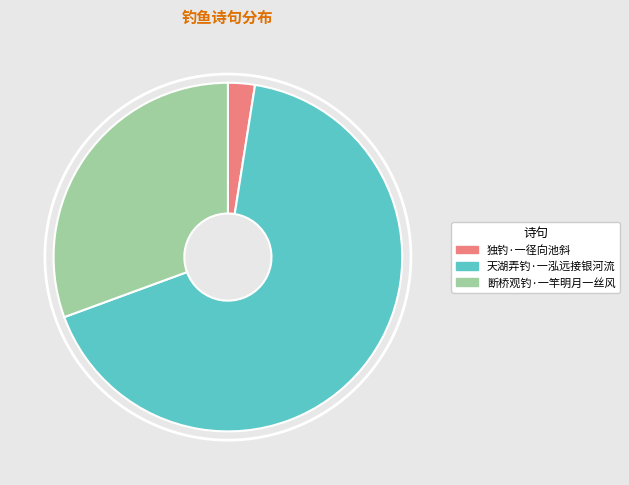

Rank the categories by value from lowest to highest.

独钓·一径向池斜, 断桥观钓·一竿明月一丝风, 天湖弄钓·一泓远接银河流